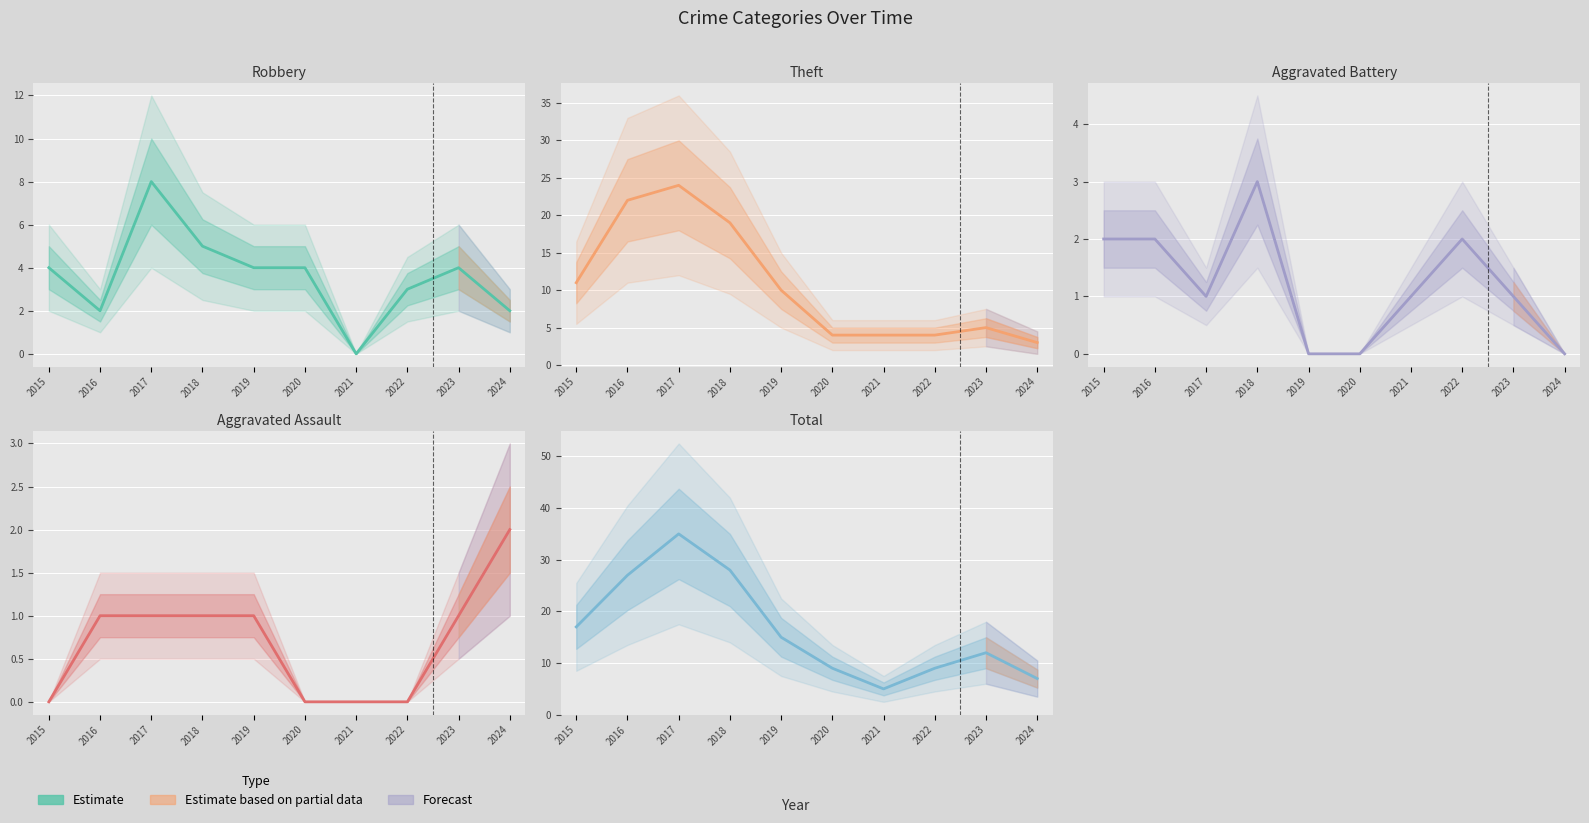

Reading right to left, transcribe all the data shown in this chart.

Robbery: 2	4	3	0	4	4	5	8	2	4
Theft: 3	5	4	4	4	10	19	24	22	11
Aggravated Battery: 0	1	2	1	0	0	3	1	2	2
Aggravated Assault: 2	1	0	0	0	1	1	1	1	0
Total: 7	12	9	5	9	15	28	35	27	17